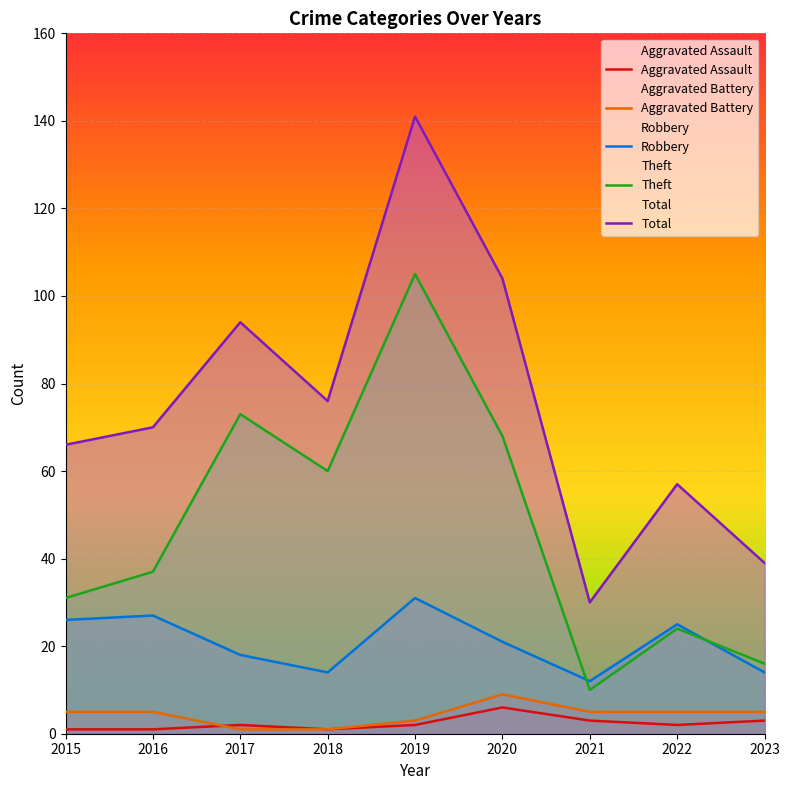

What is the difference between the maximum and minimum values in the Aggravated Assault series?

5